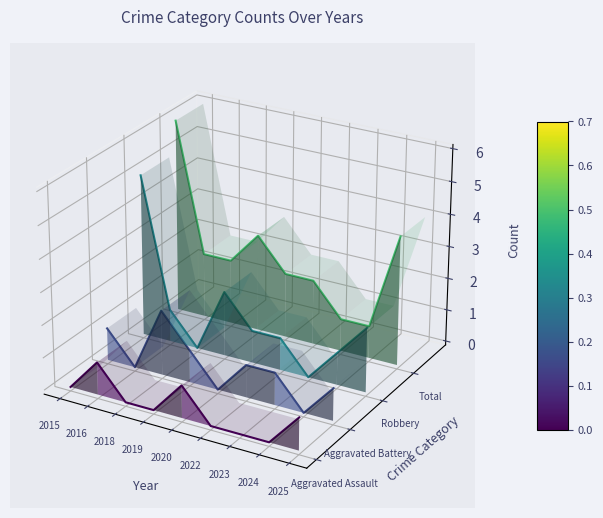

Rank the series by their maximum value, from highest to lowest.

Total, Robbery, Aggravated Battery, Aggravated Assault